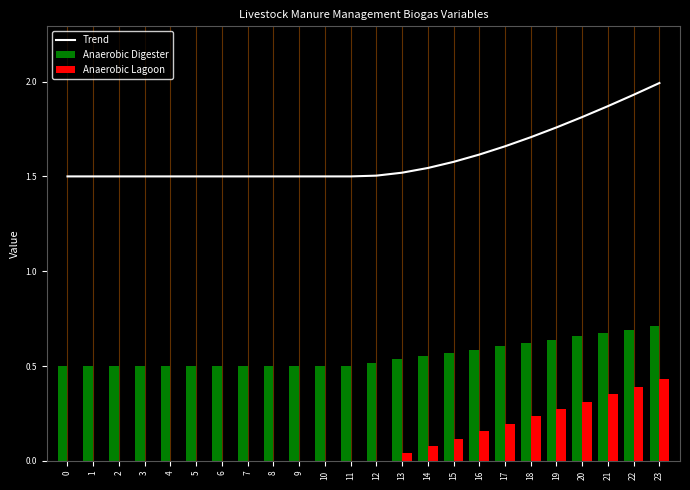

What is the average value of the Anaerobic Digester series?

0.6